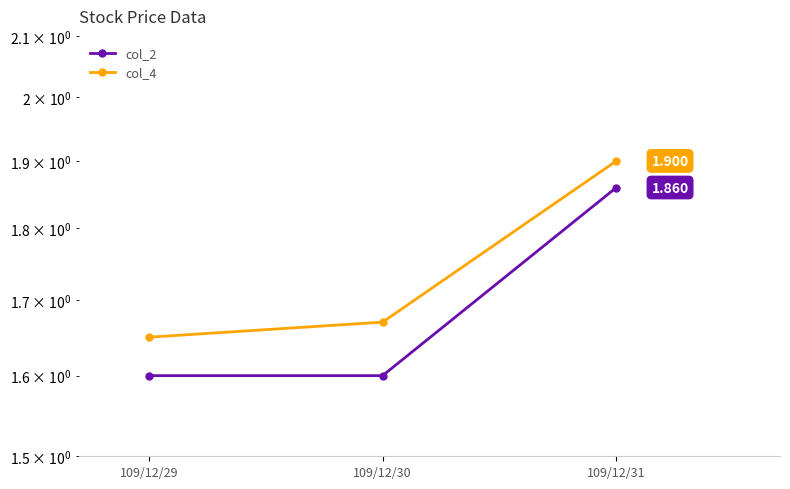

What is the sum of all col_2 values?

5.1